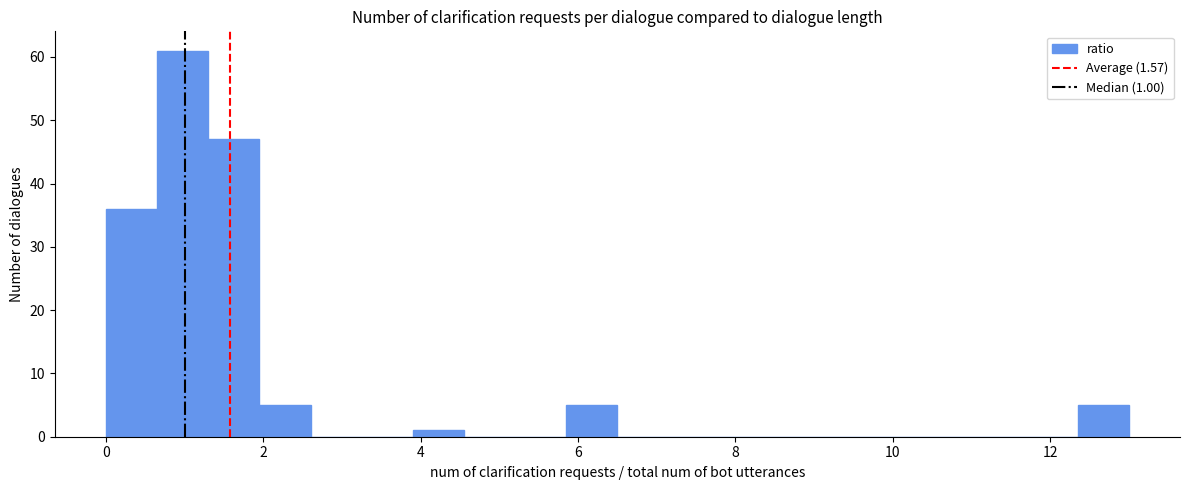

Around what value on the x-axis is the tallest bar? Give the approximate position of its centre, as read against the axis.

1.0